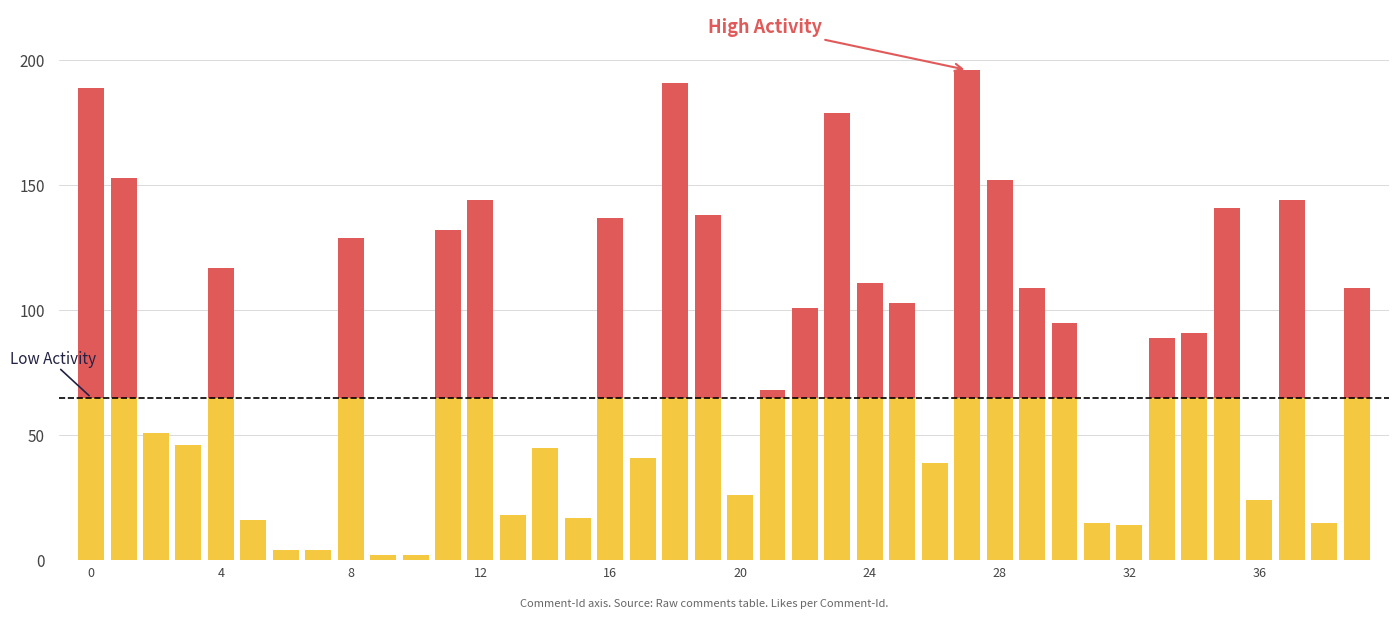

What is the sum of all values?

3397